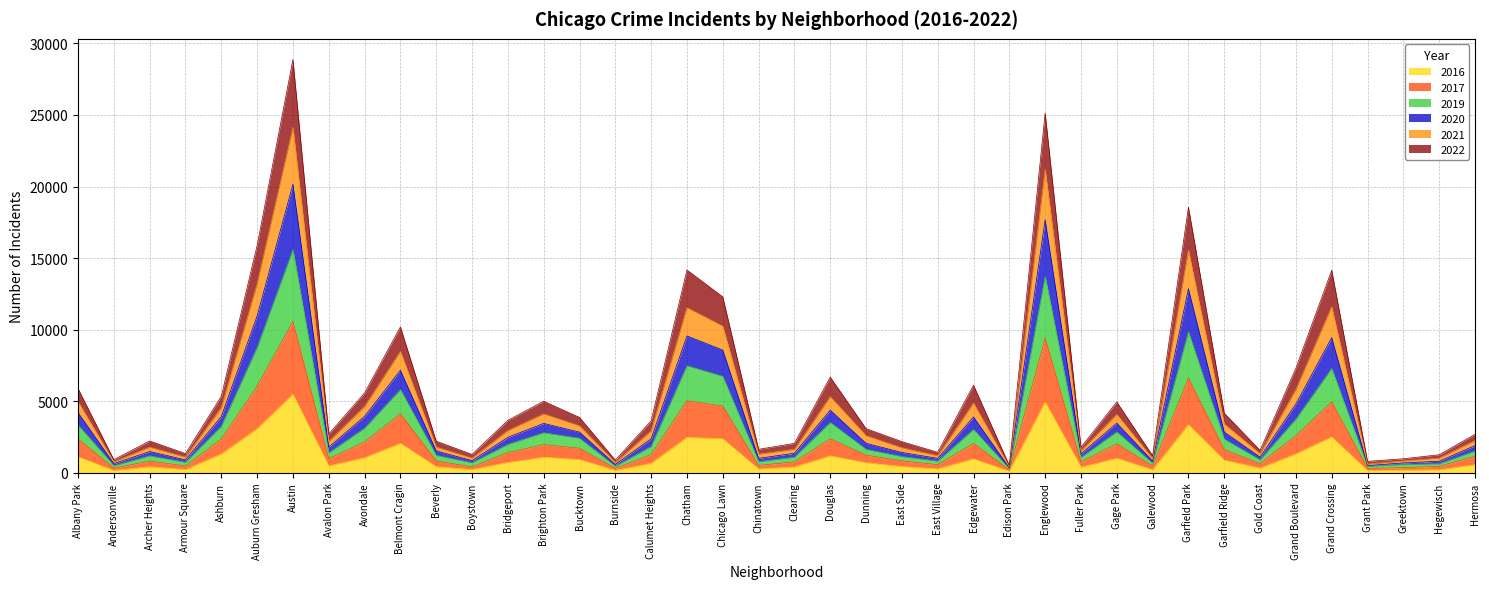

What is the total value across all series at Chicago Lawn?

12293